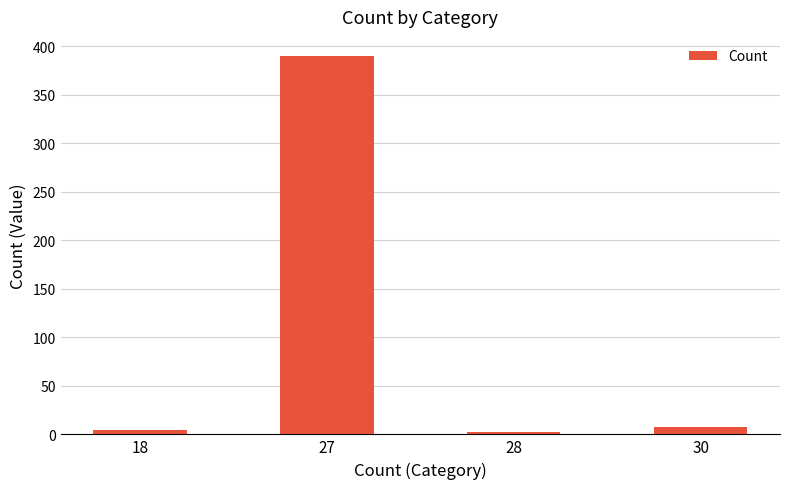

True or false: the data shows 592 at 27.

False